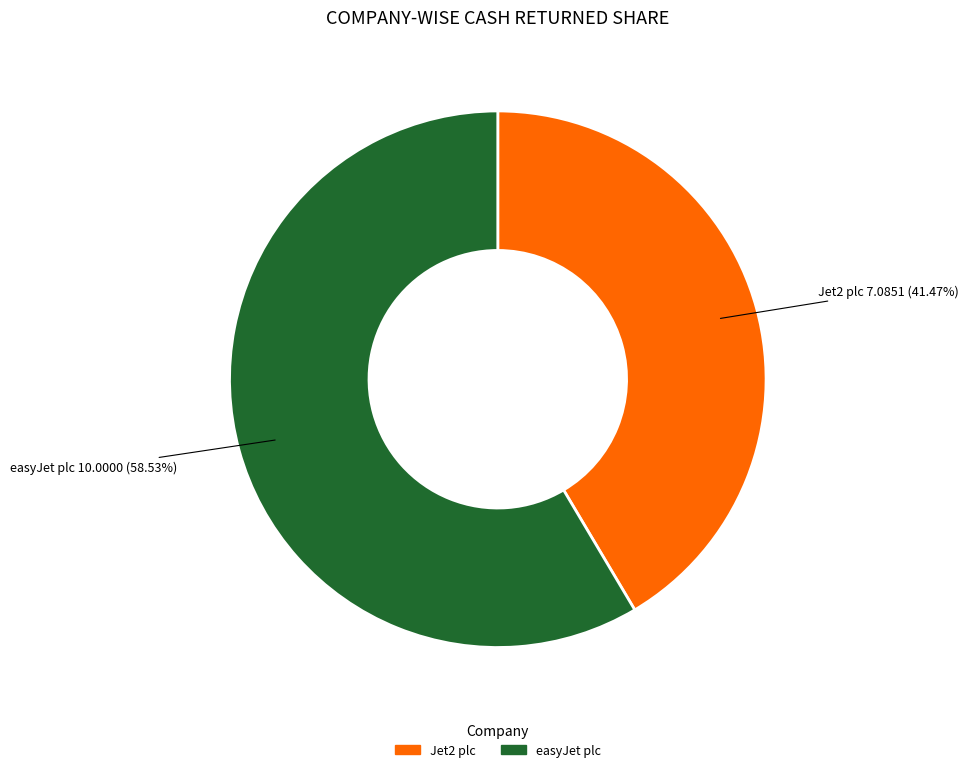

Does any single category account for the majority?

Yes